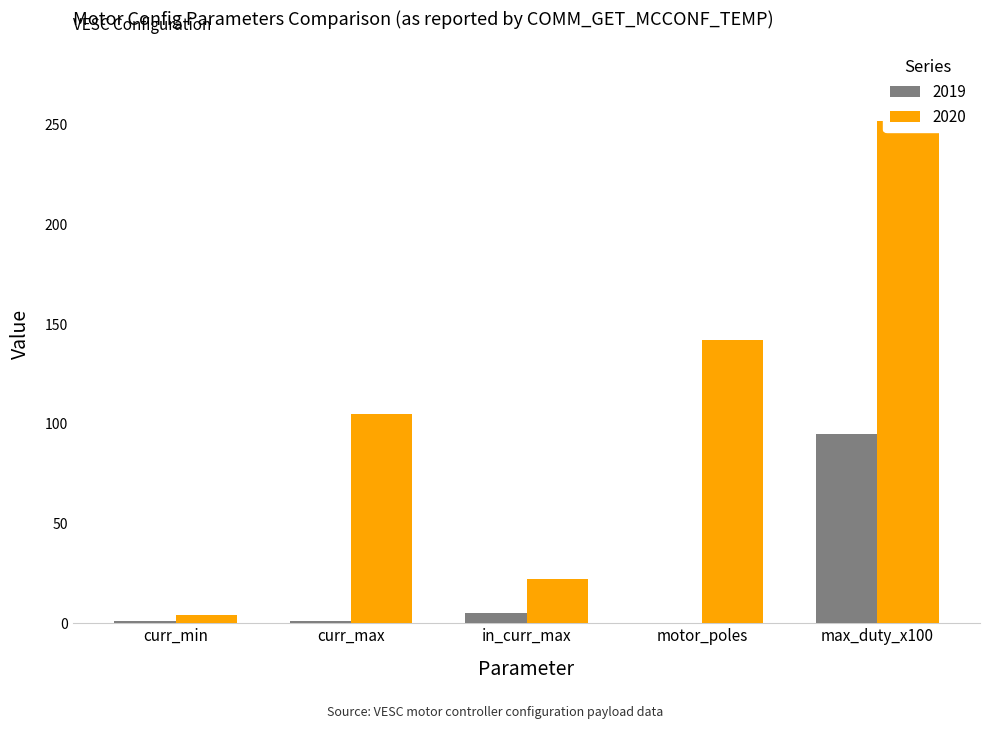

Is the value of 2019 at l_in_current_min greater than the value of 2020 at si_motor_poles?

No